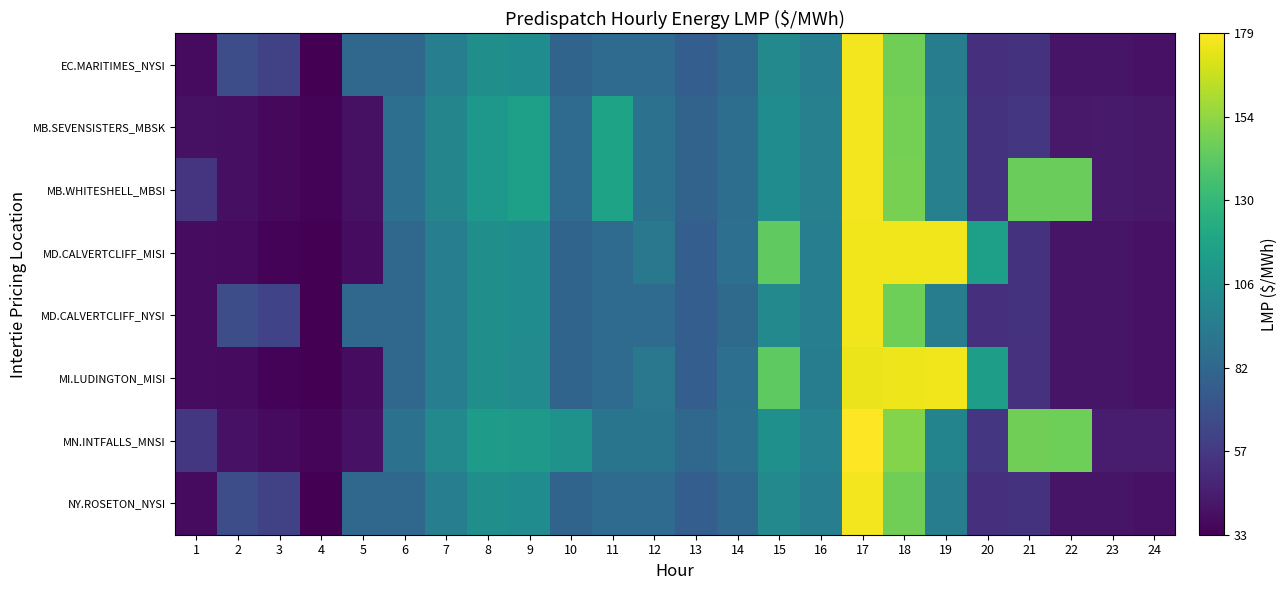

Which series has the largest total across all categories?

MN.INTFALLS_MNSI